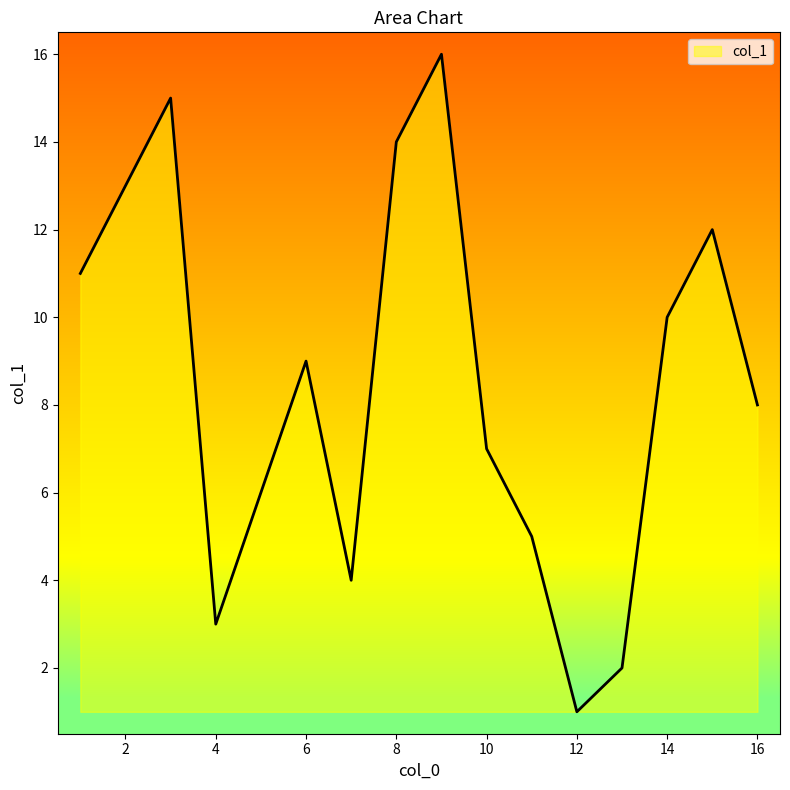

What is the difference between the maximum and minimum values?

15